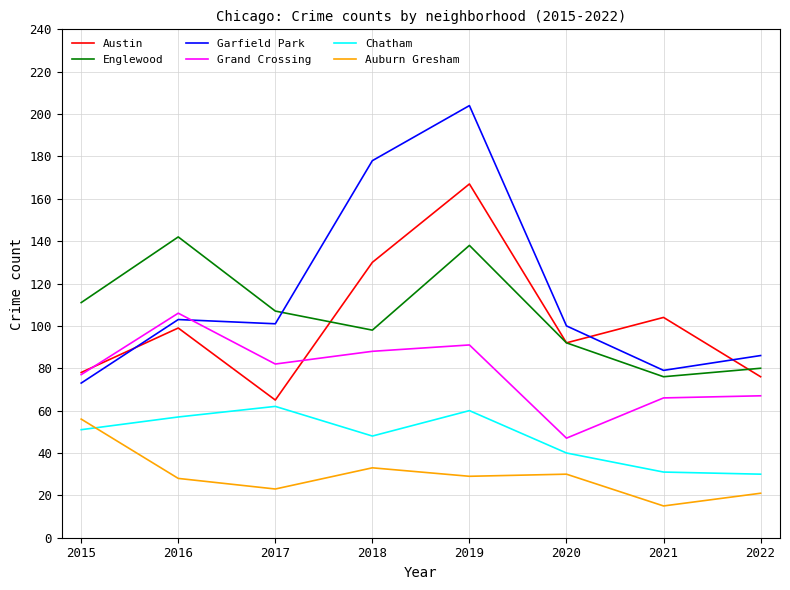

What is the spread (max minus min) of values at 2016?

114